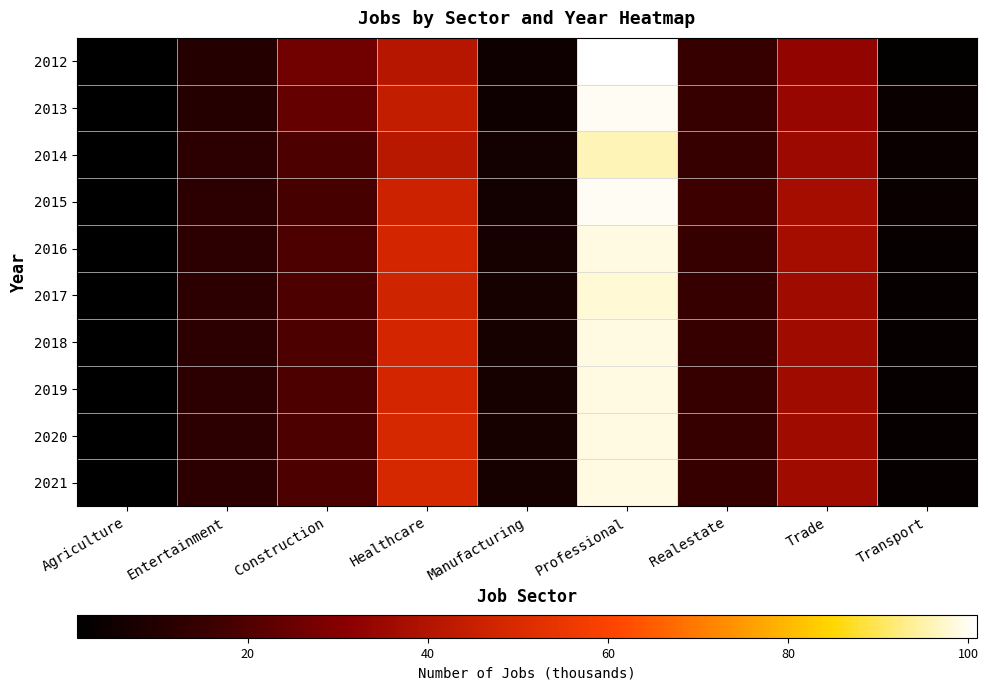

Which category has the lowest value across all series?

Agriculture